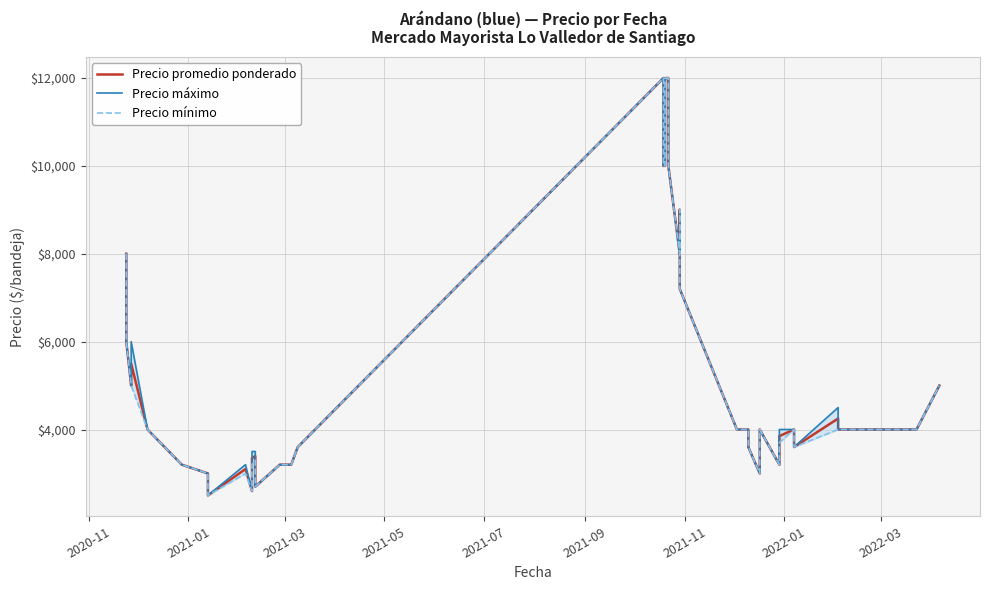

Which series has the widest spread of values?

Precio promedio ponderado